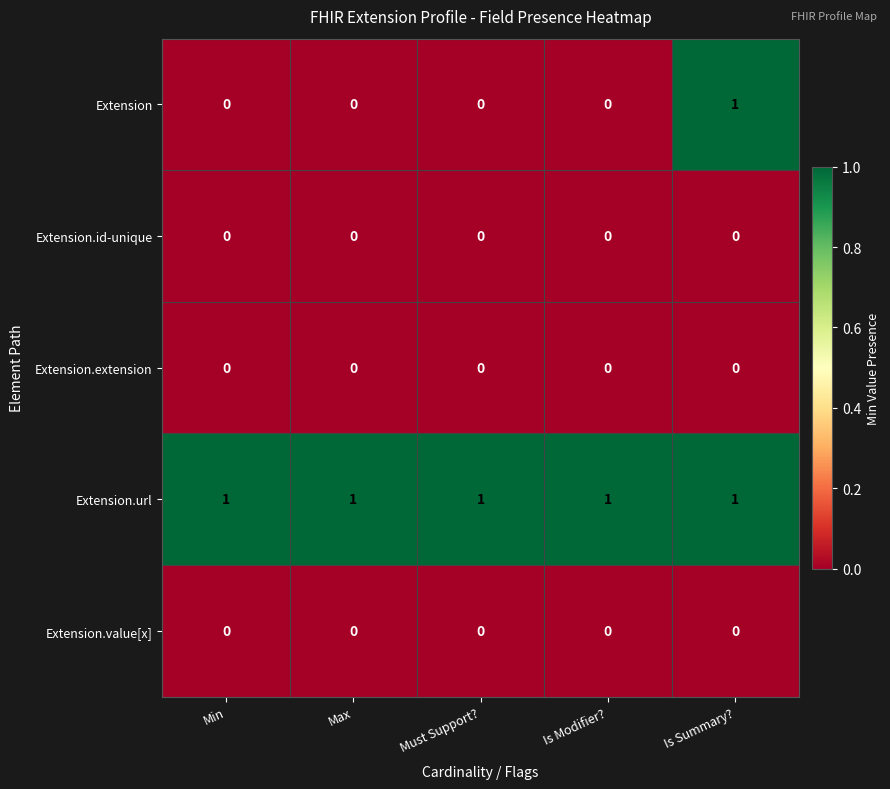

Reading left to right, what are all the values shown in this chart?

Extension: 0	0	0	0	1
Extension.id-unique: 0	0	0	0	0
Extension.extension: 0	0	0	0	0
Extension.url: 1	1	1	1	1
Extension.value[x]: 0	0	0	0	0